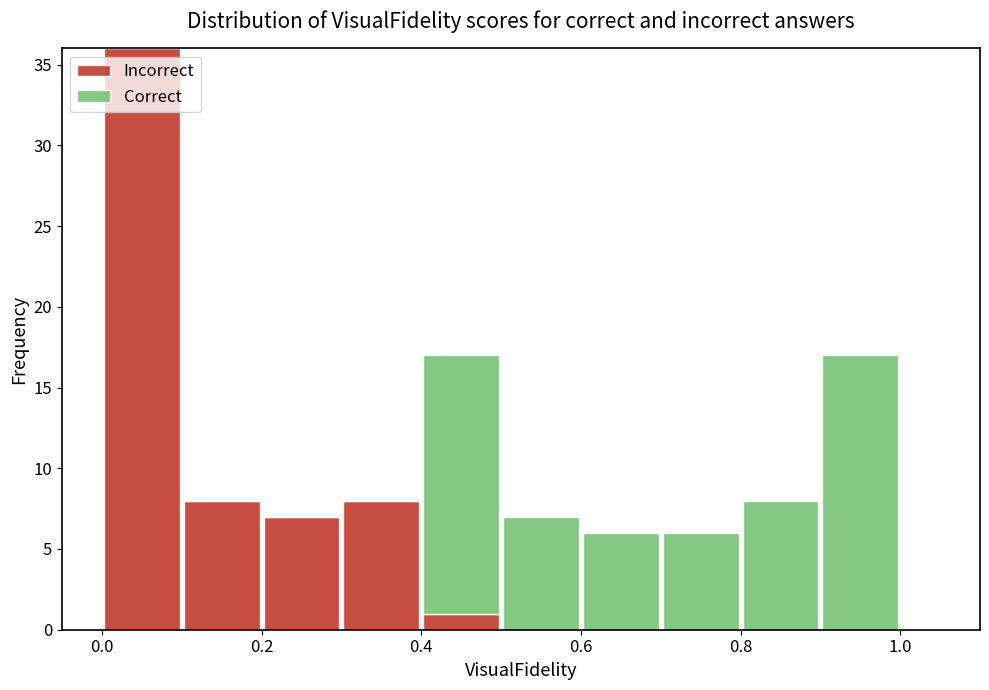

Reading left to right, transcribe this chart: for each stacked bar, give the range it covers on the x-axis and its total height. The values are not printed on the chart, so give them approximately, as read against the axis.

0.0 to 0.1: 36
0.1 to 0.2: 8
0.2 to 0.3: 7
0.3 to 0.4: 8
0.4 to 0.5: 17
0.5 to 0.6: 7
0.6 to 0.7: 6
0.7 to 0.8: 6
0.8 to 0.9: 8
0.9 to 1.0: 17